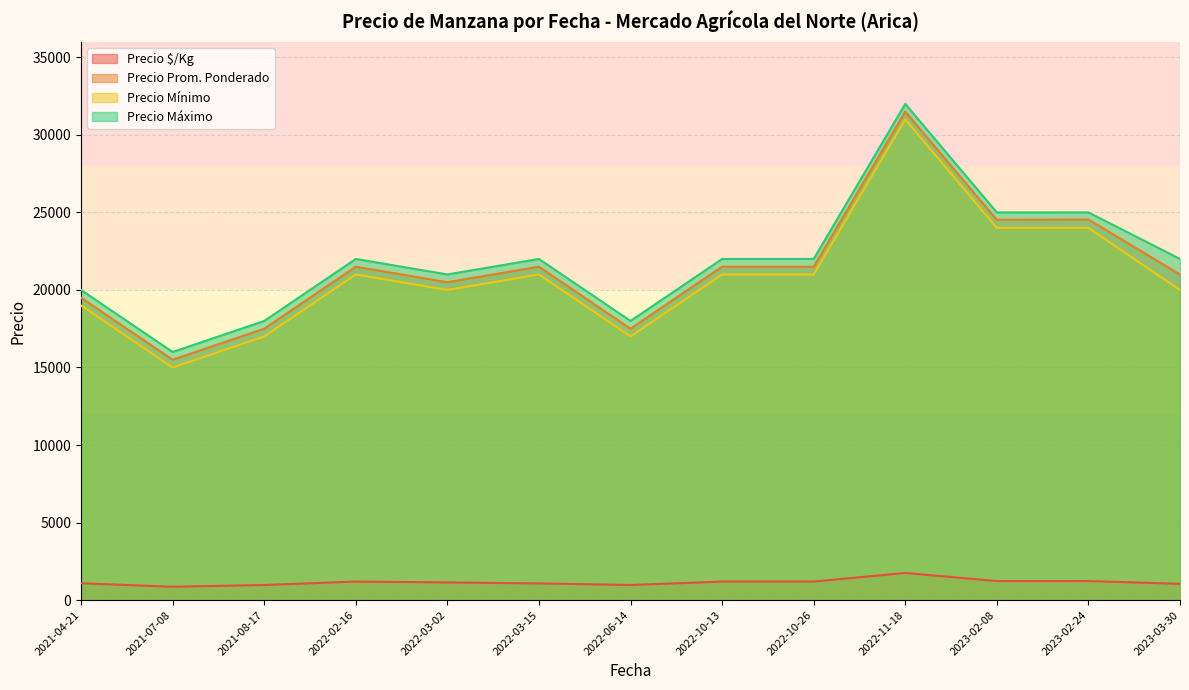

How many interior local peaks does the Precio $/Kg series have?

4